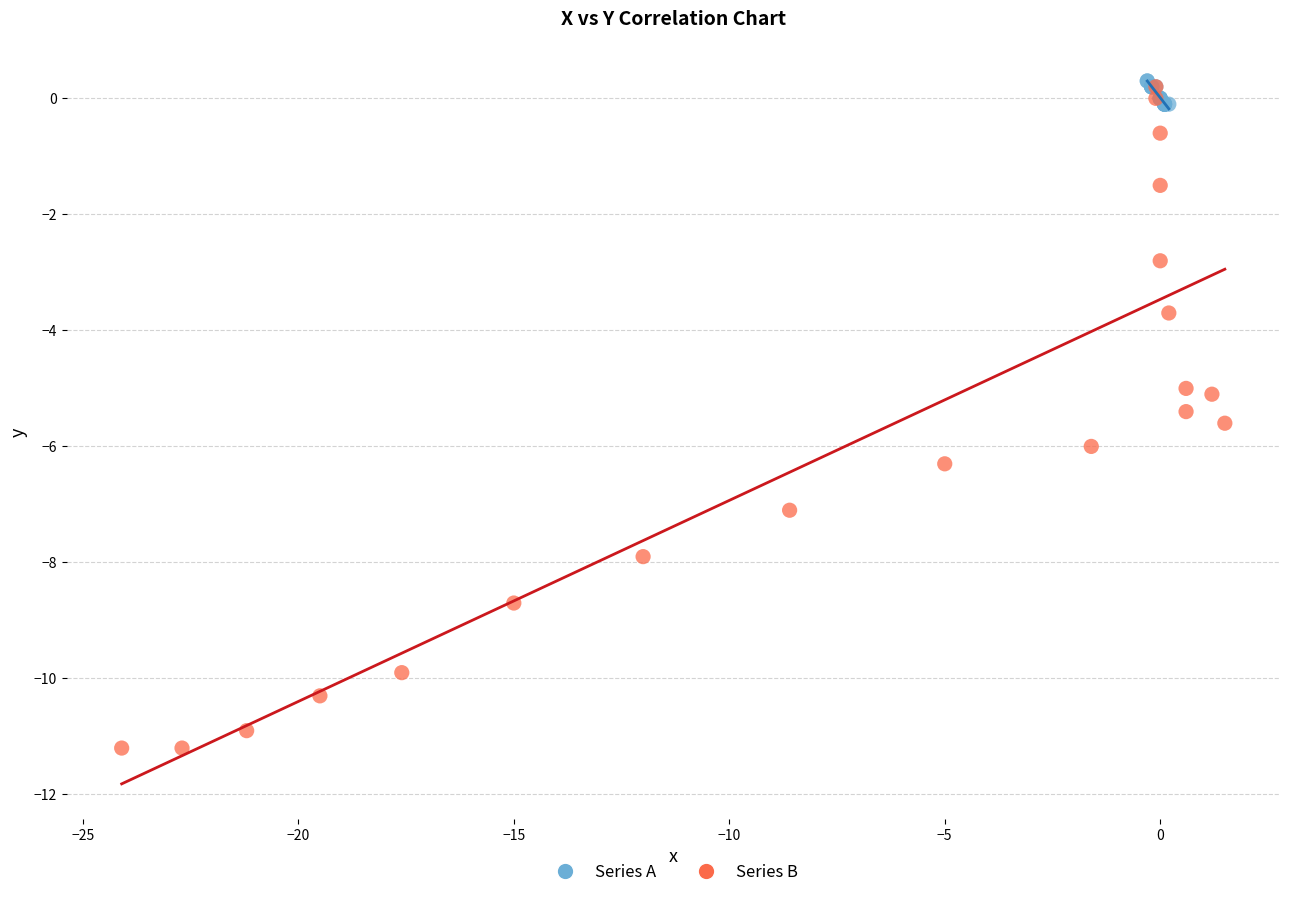

Which series has the largest Y range (max minus min)?

Series B